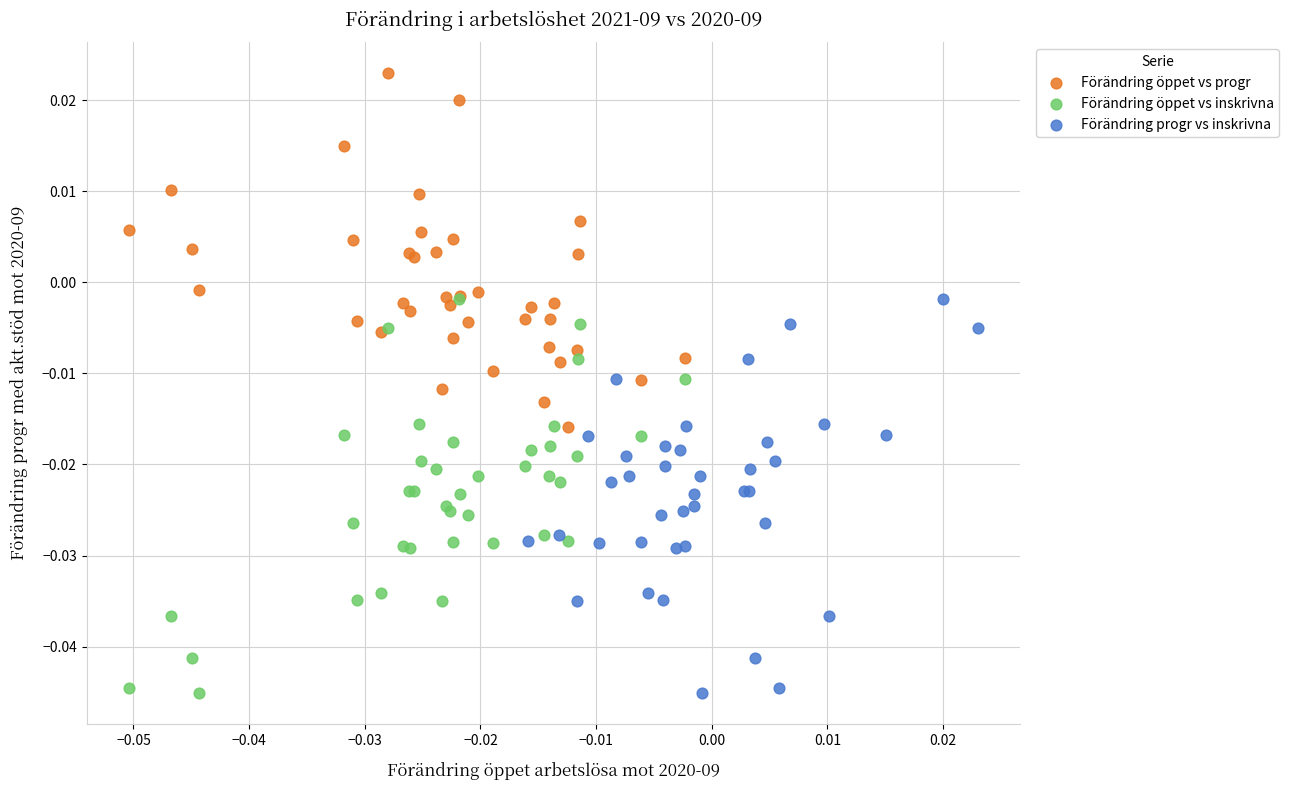

Which series reaches the maximum Y coordinate?

Förändring öppet vs progr